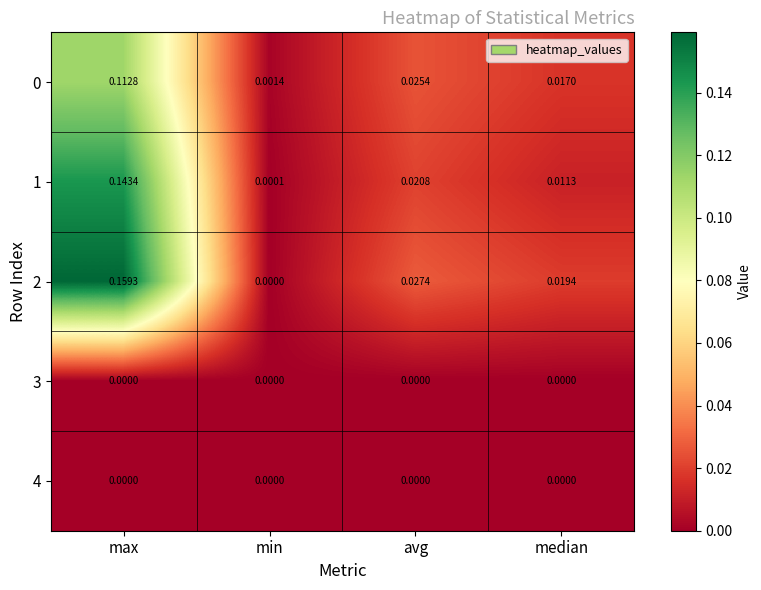

Which label corresponds to the largest value in the chart?

max